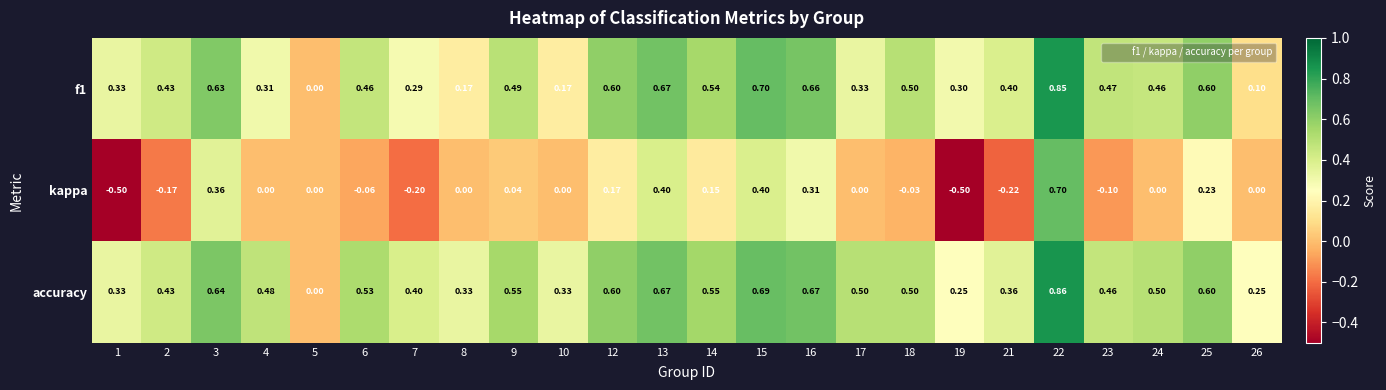

Is the value of kappa at 17 greater than the value of accuracy at 7?

No